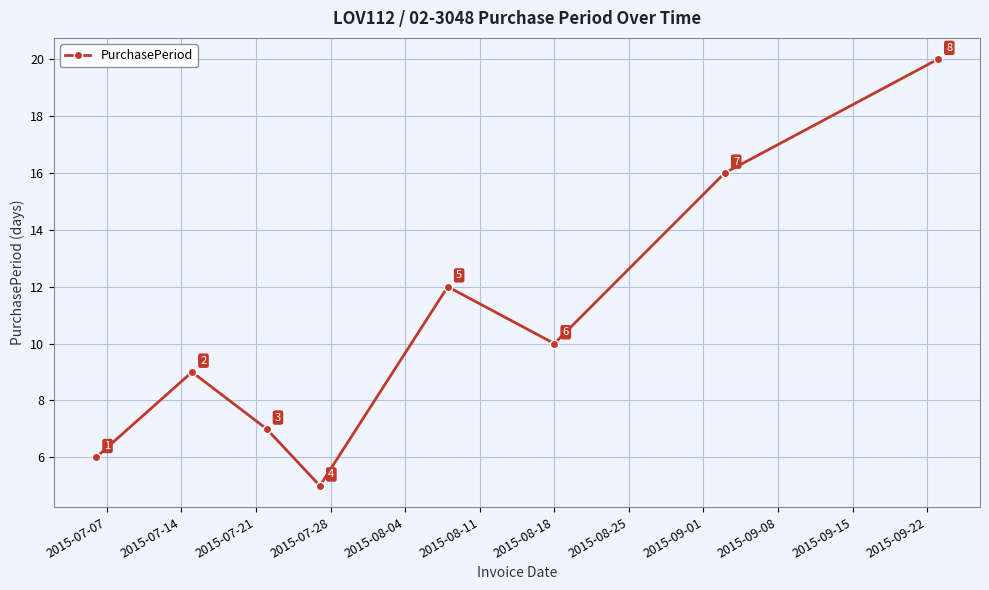

What is the difference between the maximum and second lowest values?

14